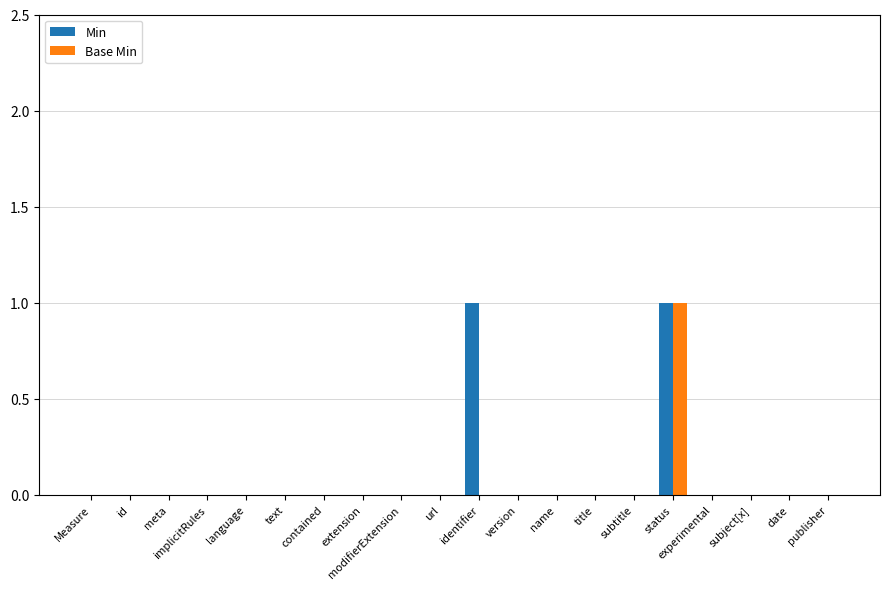

At which category is the sum across all series the highest?

status